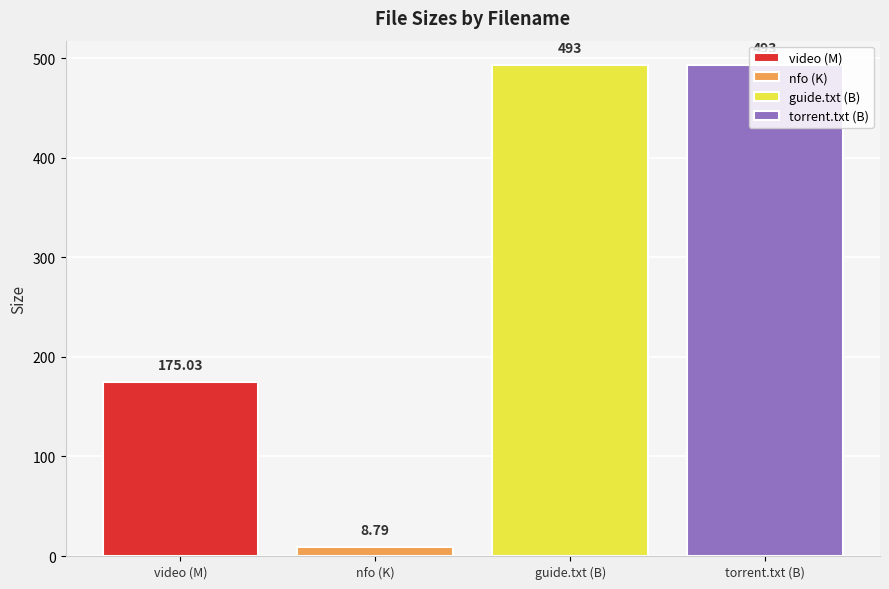

Are the bars horizontal?

No